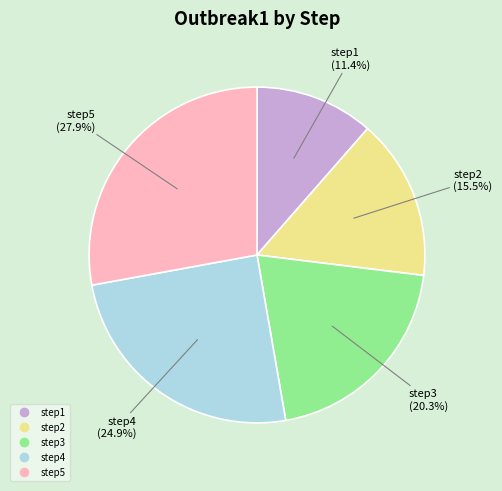

What is the smallest slice in the pie chart?

step1